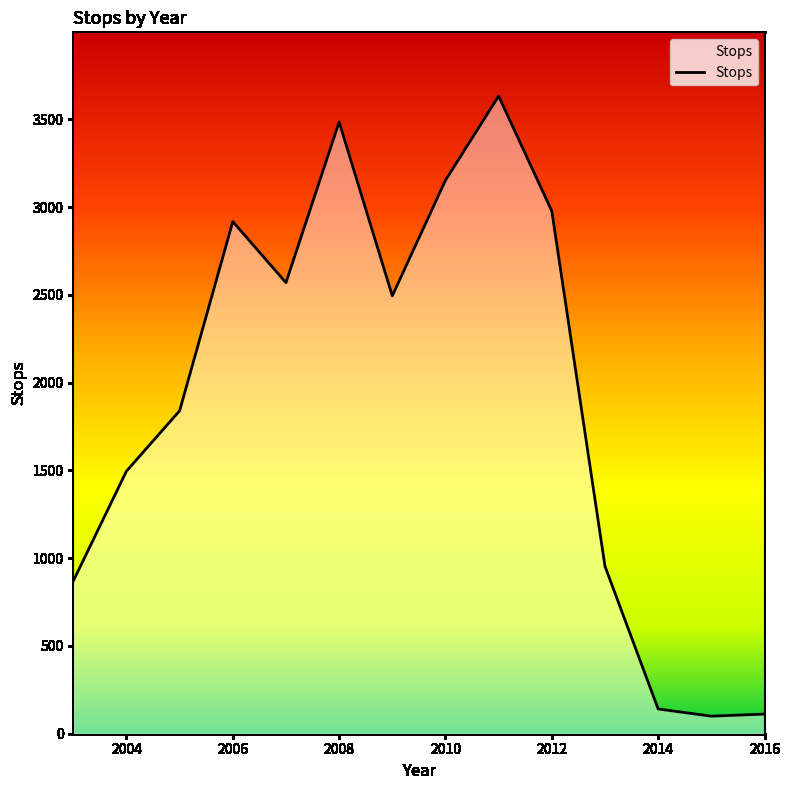

What is the minimum value shown in the chart?

100